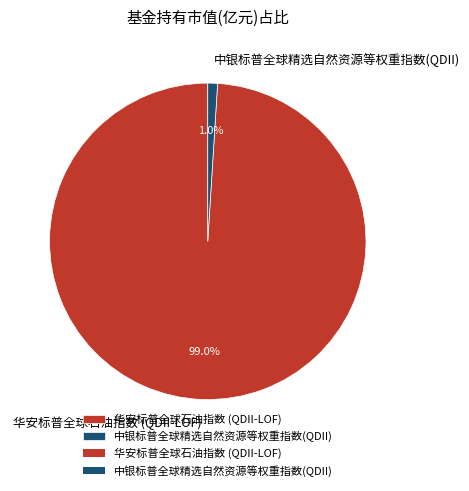

Between 华安标普全球石油指数 (QDII-LOF) and 中银标普全球精选自然资源等权重指数(QDII), which is larger?

华安标普全球石油指数 (QDII-LOF)